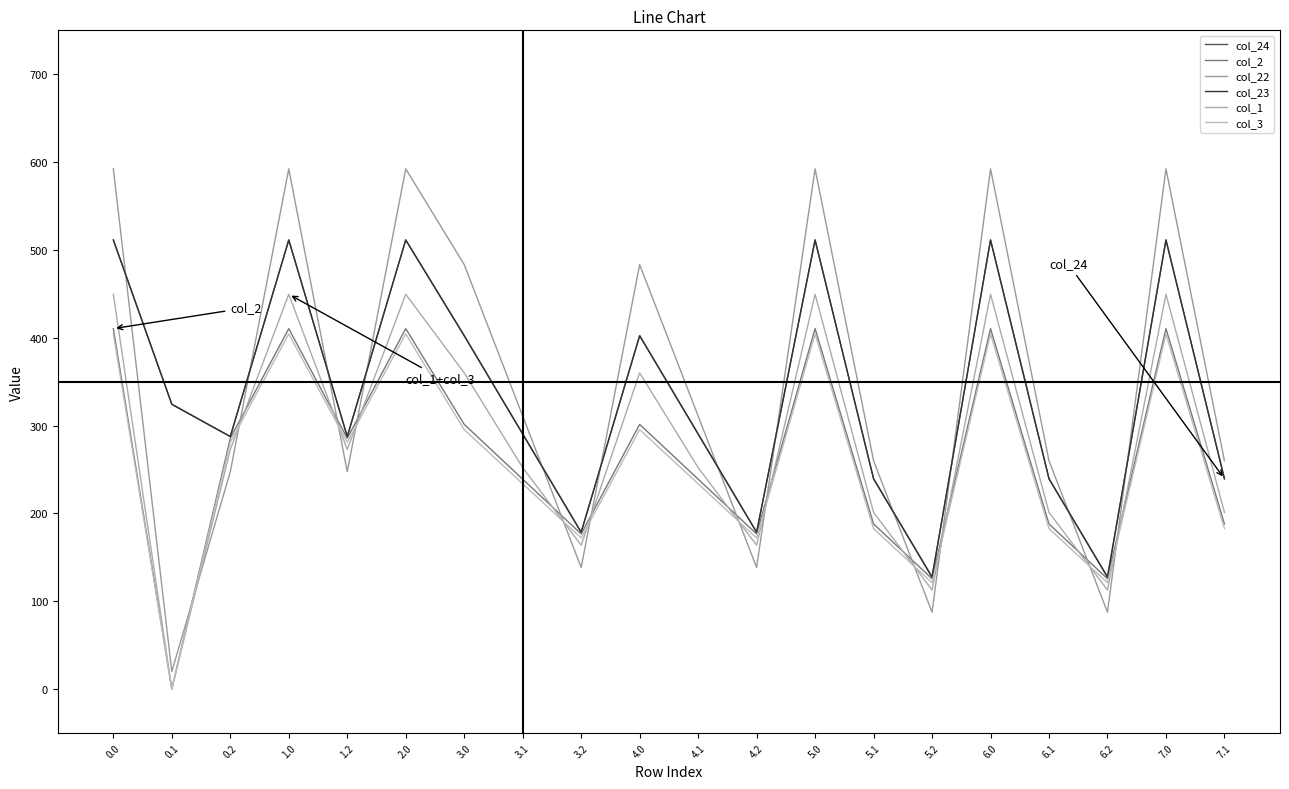

True or false: col_3 has more than 0 interior local peaks.

True